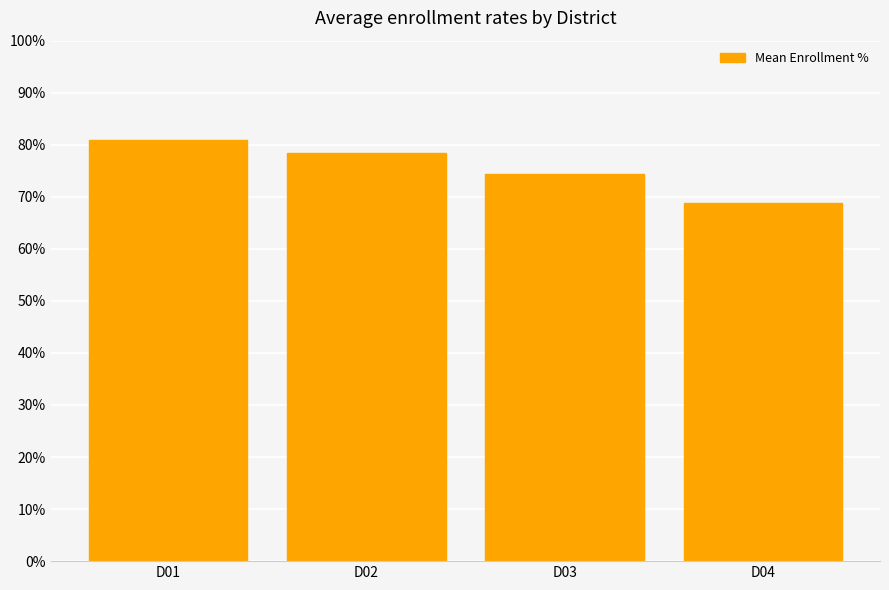

What is the value of the 3rd bar from the left?

74.4